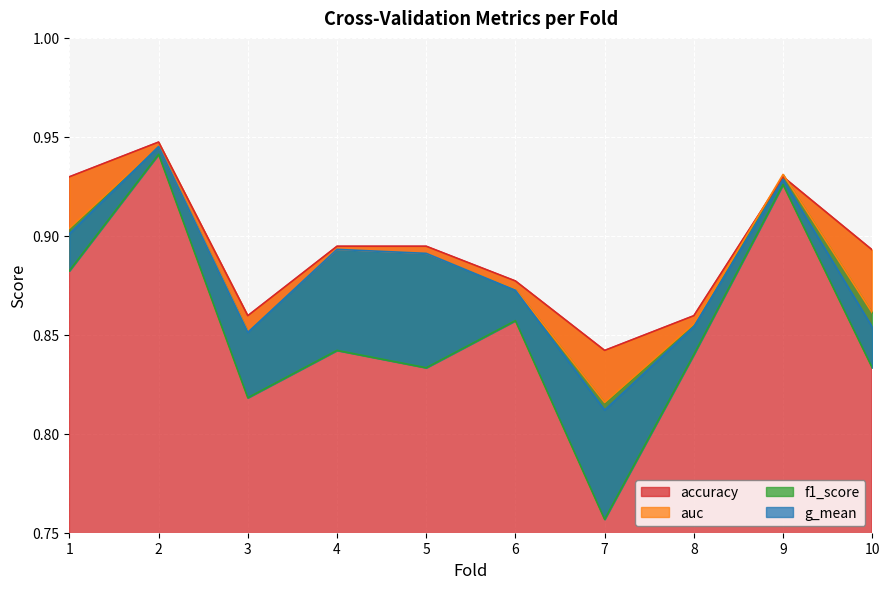

What are all the series names shown in the legend?

accuracy, auc, f1_score, g_mean